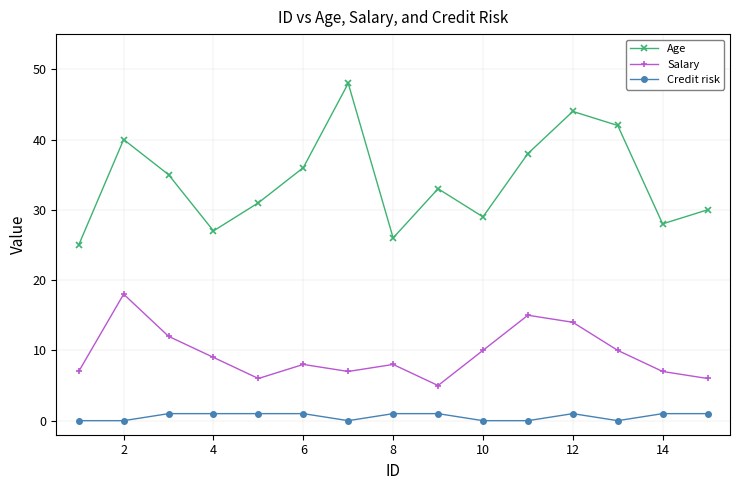

What is the sum of all Age values?

512